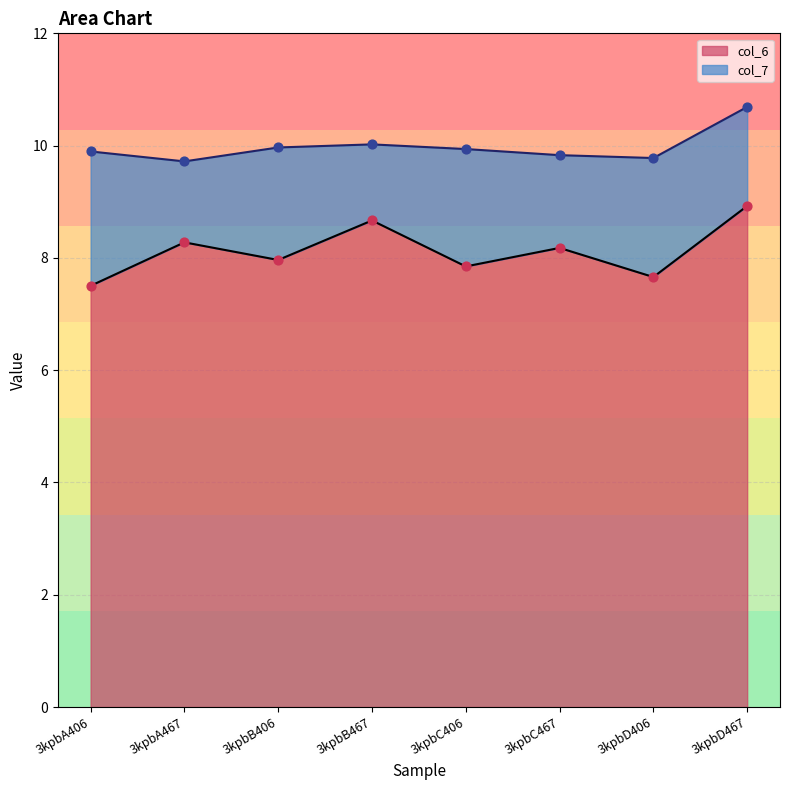

Which series has the largest Y range (max minus min)?

col_6